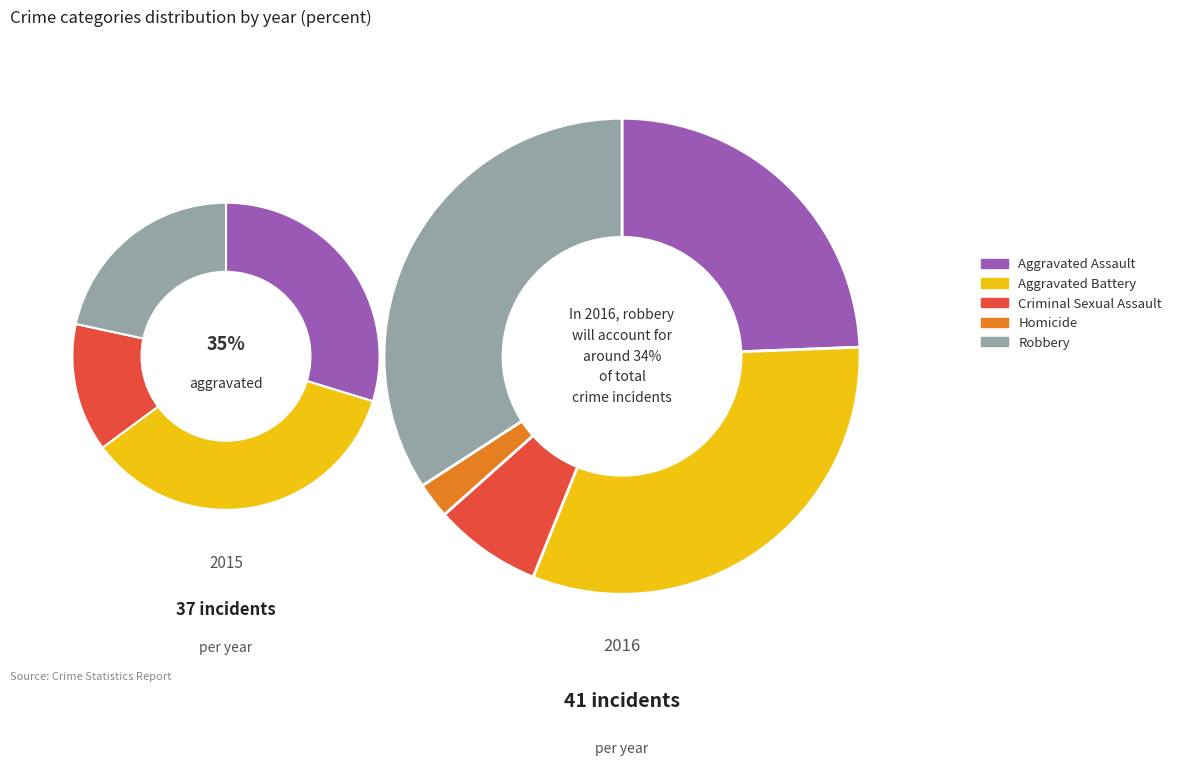

Is Aggravated Assault the majority of the pie?

No